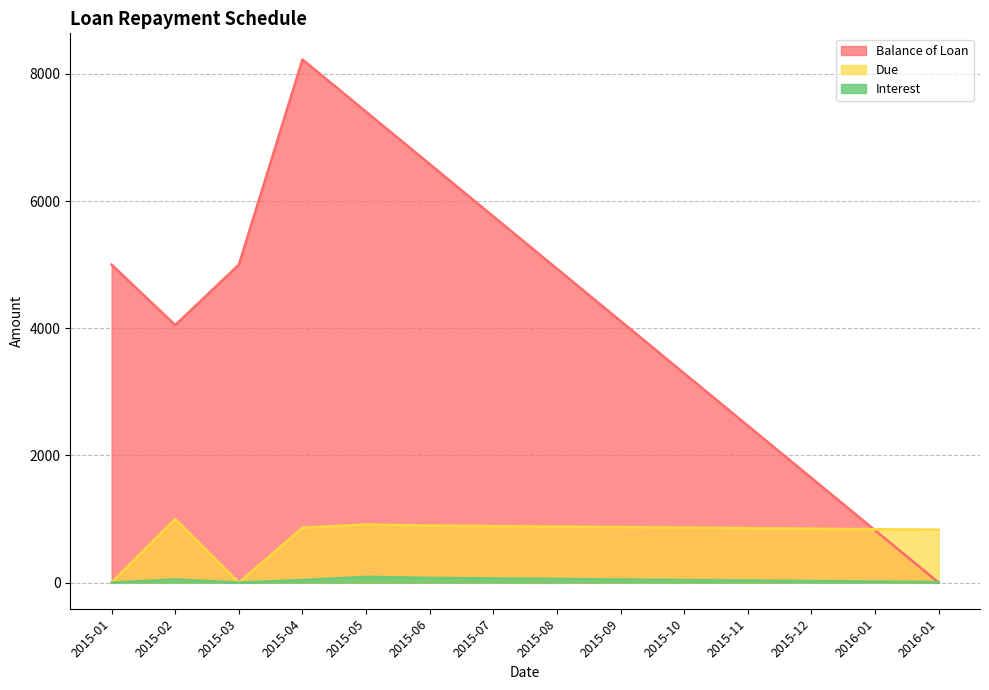

What is the maximum value for Balance of Loan?

8227.3